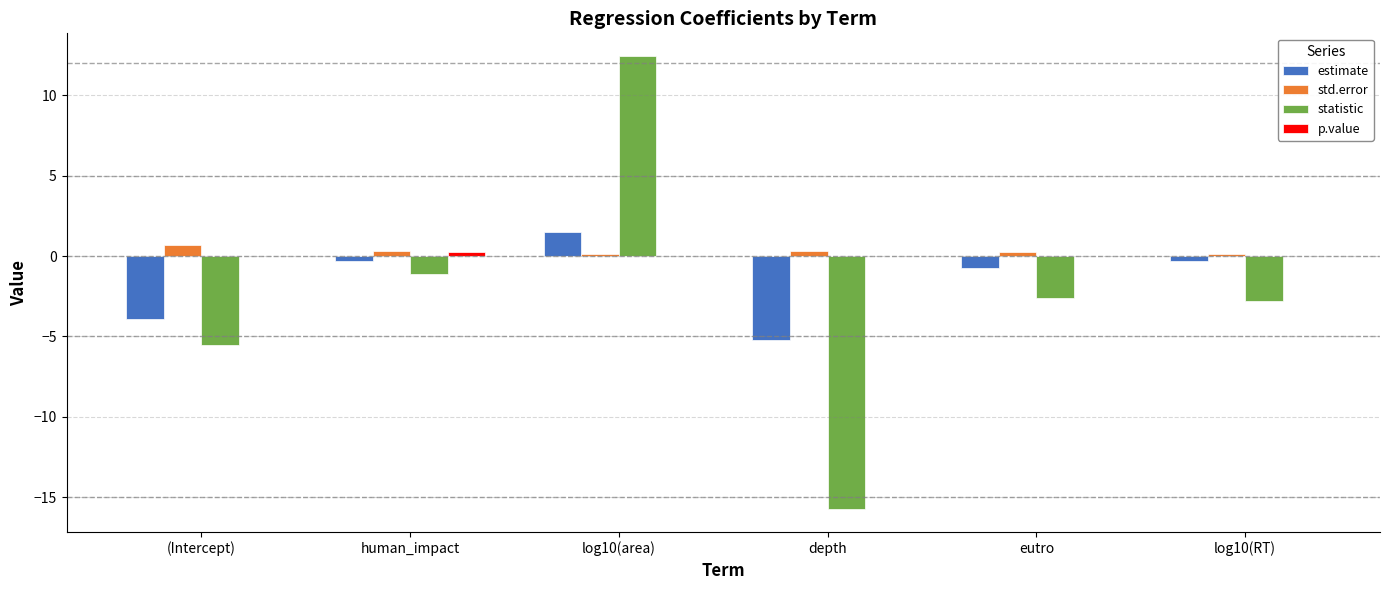

Which series has the widest spread of values?

statistic